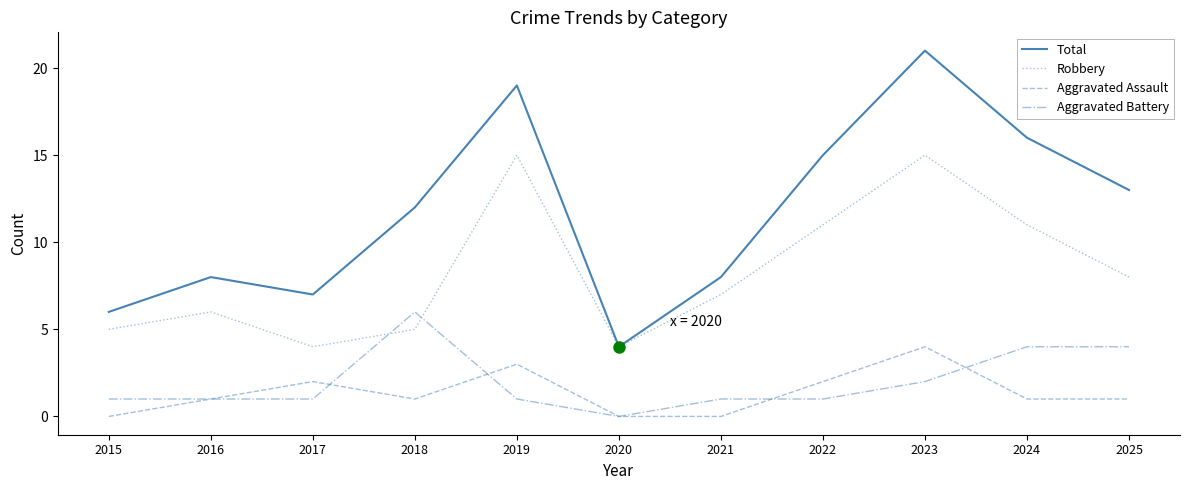

The value of Aggravated Assault at 2021 is -2. True or false?

False